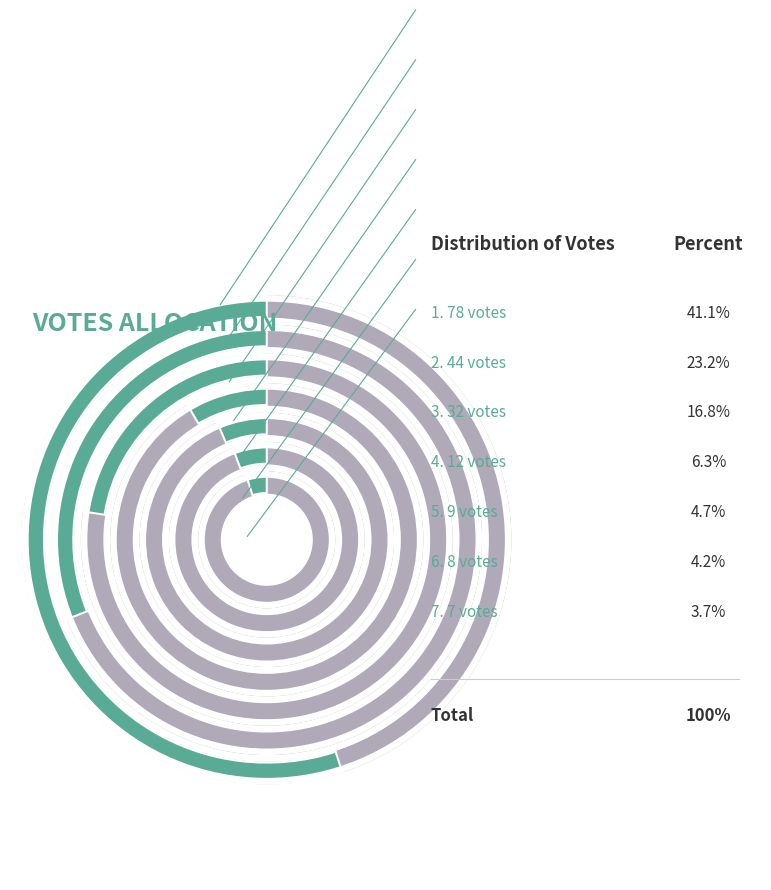

Which has a higher value, 7 votes or 8 votes?

8 votes